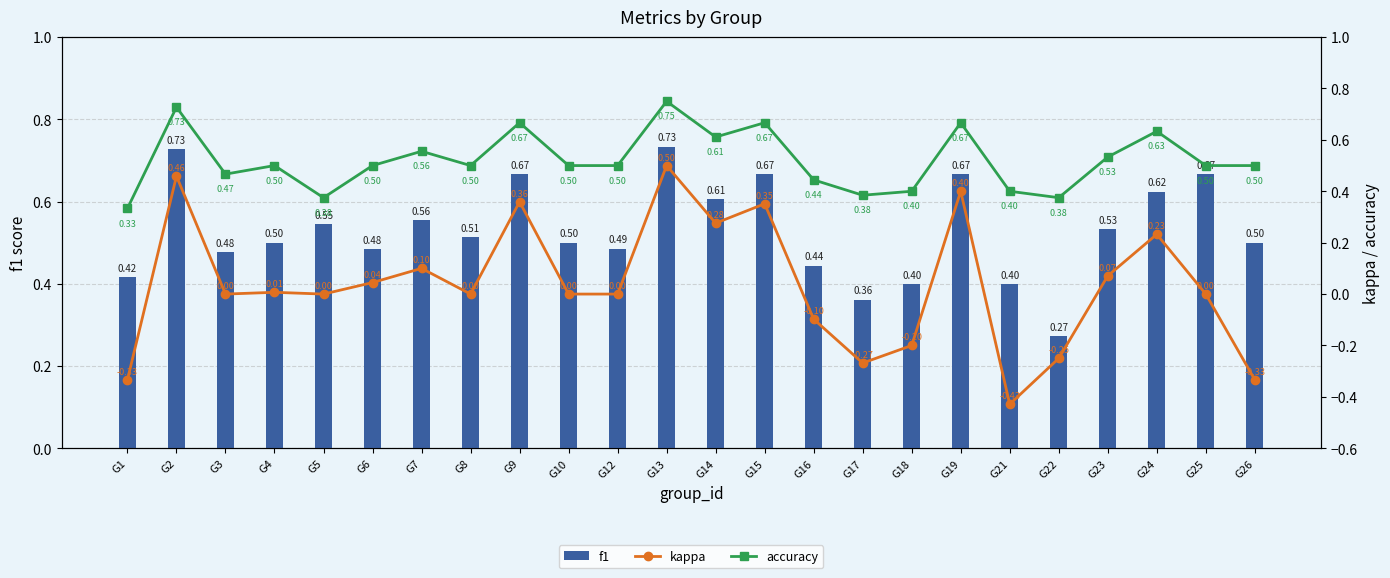

Reading right to left, extract all data points from this chart.

f1: 0.5	0.7	0.6	0.5	0.3	0.4	0.7	0.4	0.4	0.4	0.7	0.6	0.7	0.5	0.5	0.7	0.5	0.6	0.5	0.5	0.5	0.5	0.7	0.4
kappa: -0.3	0.0	0.2	0.1	-0.2	-0.4	0.4	-0.2	-0.3	-0.1	0.4	0.3	0.5	0.0	0.0	0.4	0.0	0.1	0.0	0.0	0.0	0.0	0.5	-0.3
accuracy: 0.5	0.5	0.6	0.5	0.4	0.4	0.7	0.4	0.4	0.4	0.7	0.6	0.8	0.5	0.5	0.7	0.5	0.6	0.5	0.4	0.5	0.5	0.7	0.3